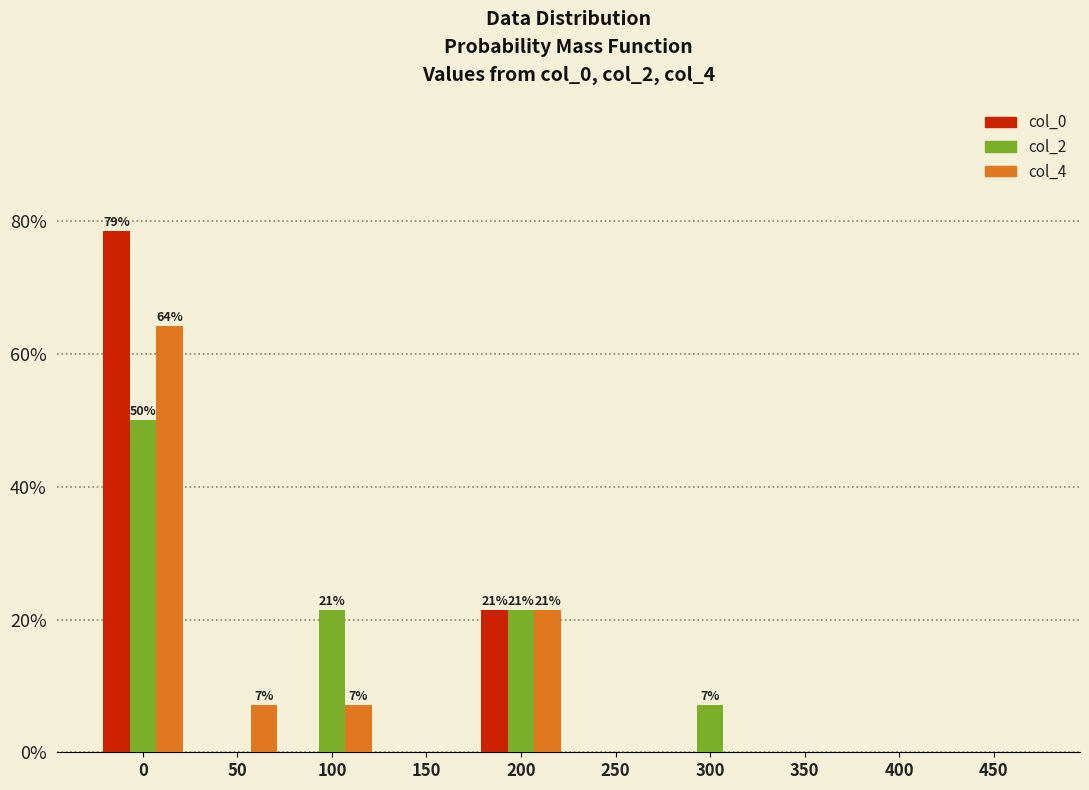

Reading left to right, what are all the values shown in this chart?

col_0: 0=78.6	50=0.0	100=0.0	150=0.0	200=21.4	250=0.0	300=0.0	350=0.0	400=0.0	450=0.0
col_2: 0=50.0	50=0.0	100=21.4	150=0.0	200=21.4	250=0.0	300=7.1	350=0.0	400=0.0	450=0.0
col_4: 0=64.3	50=7.1	100=7.1	150=0.0	200=21.4	250=0.0	300=0.0	350=0.0	400=0.0	450=0.0